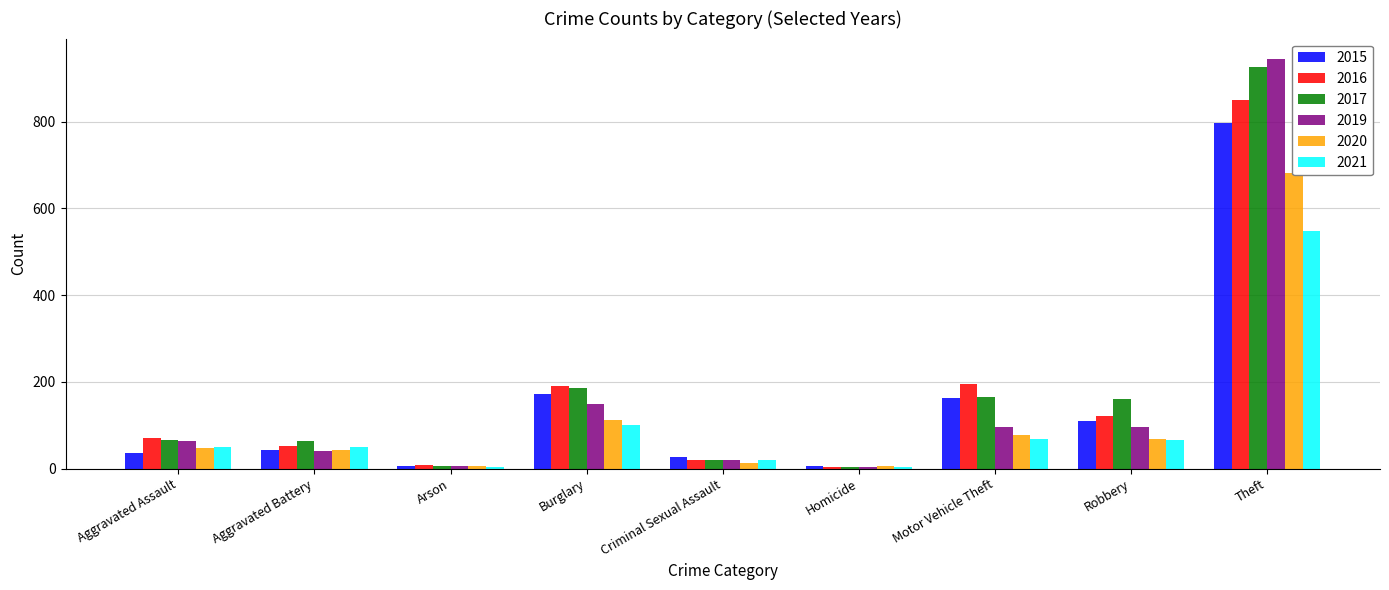

What is the difference between the second highest and second lowest values in the 2016 series?

187